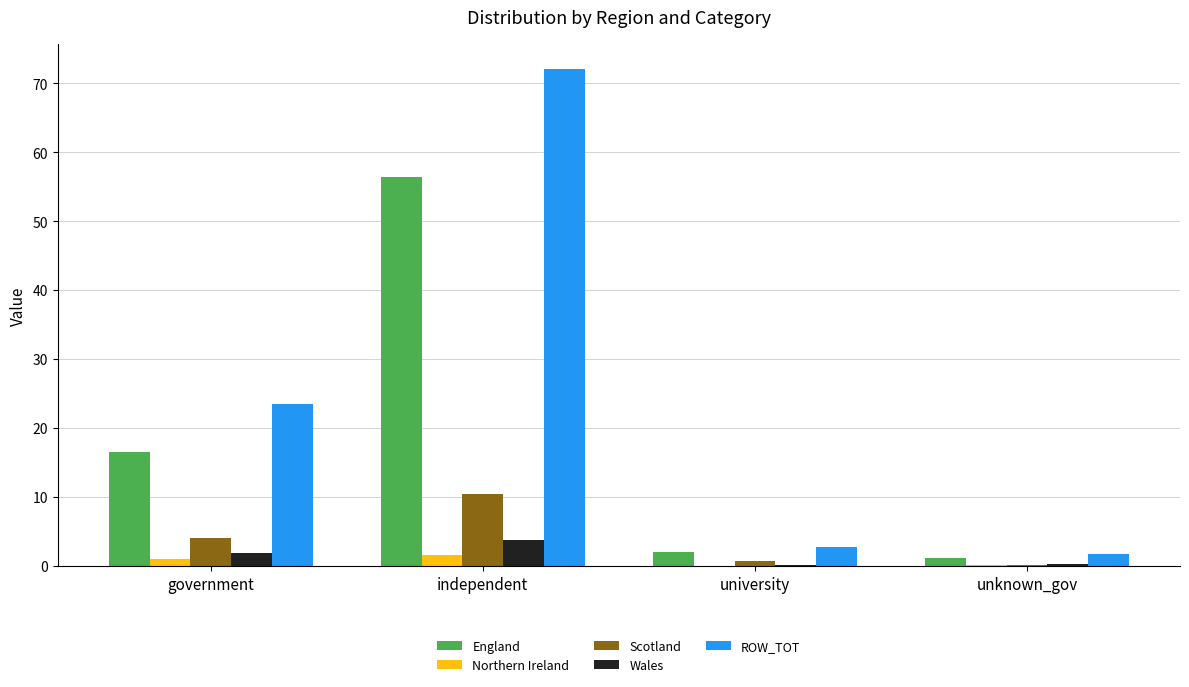

Which series changed the most between independent and unknown_gov?

ROW_TOT